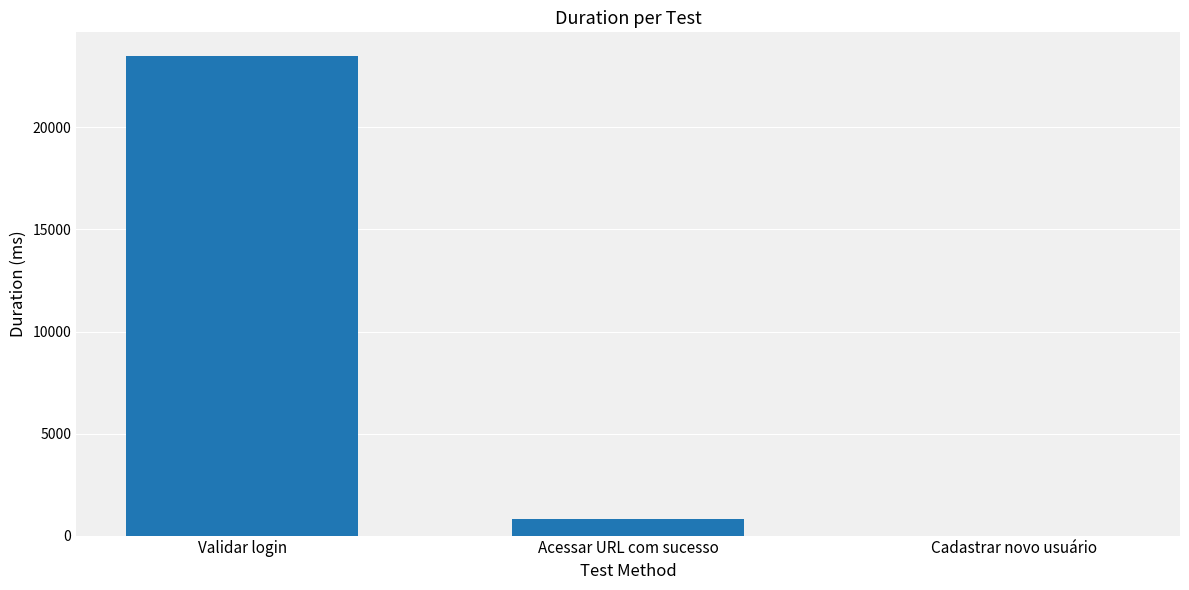

Reading left to right, list all the values displayed in this chart.

23487	814	0